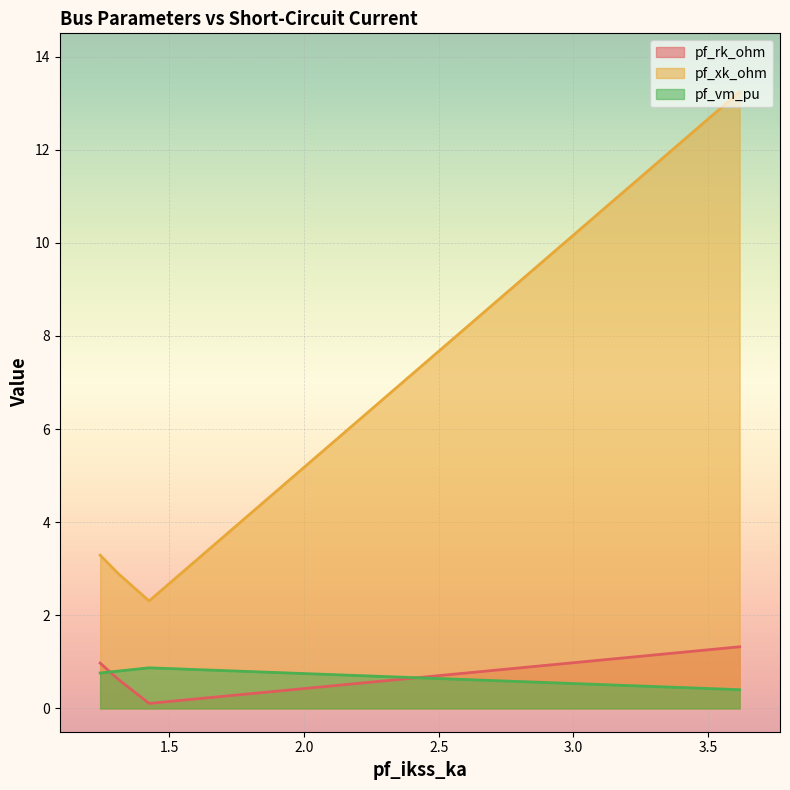

Which series changed the most between Bus_0 and Bus_2?

pf_xk_ohm